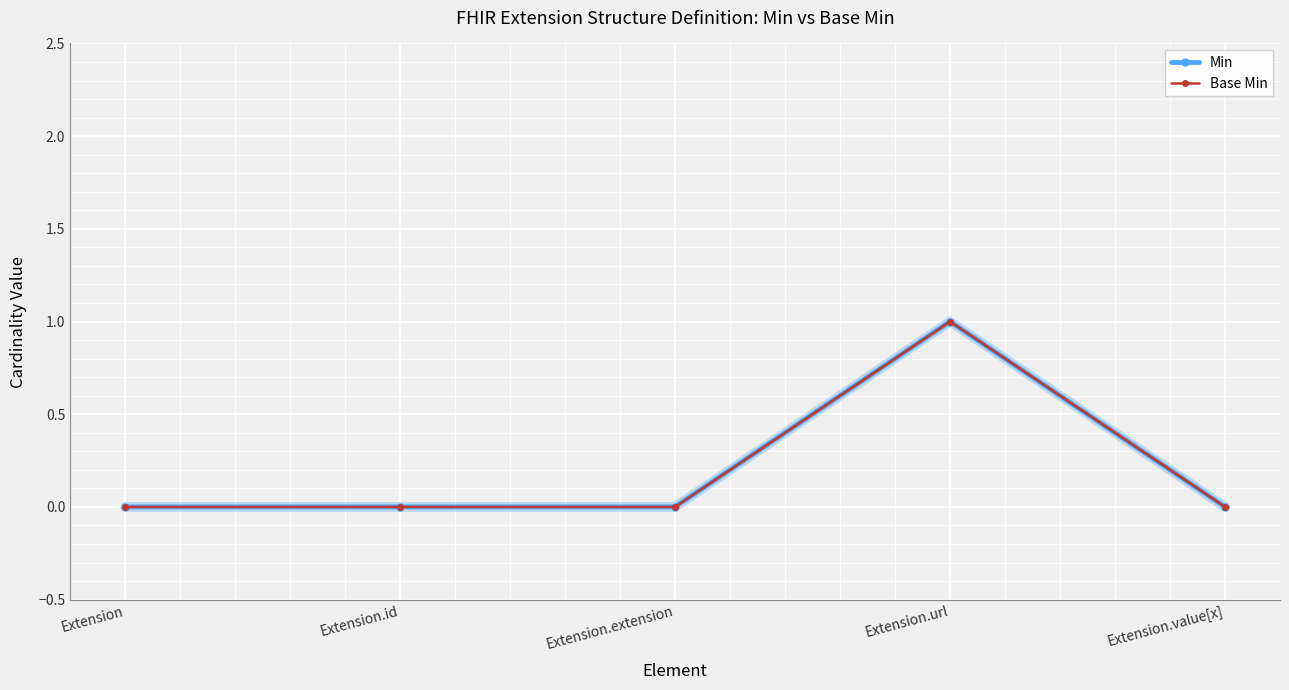

Where is Min nearest to the value 0?

Extension